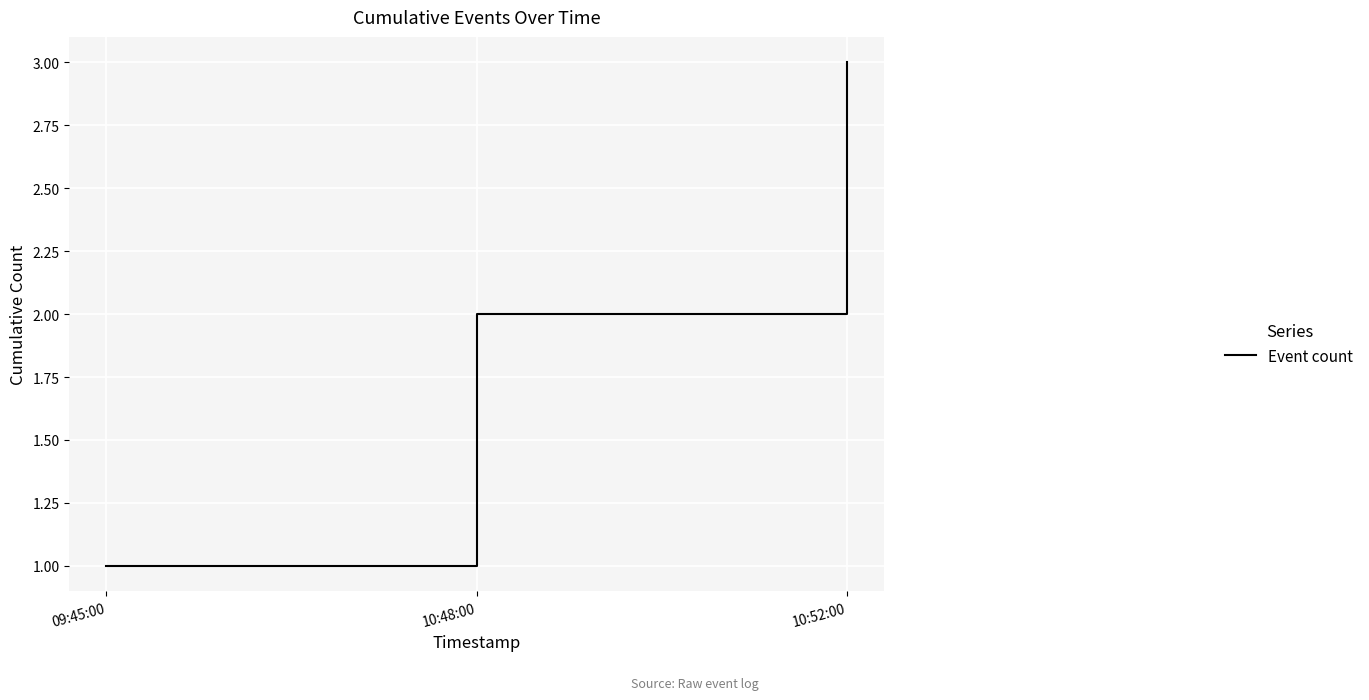

The value at 09:45:00 is 1. True or false?

True